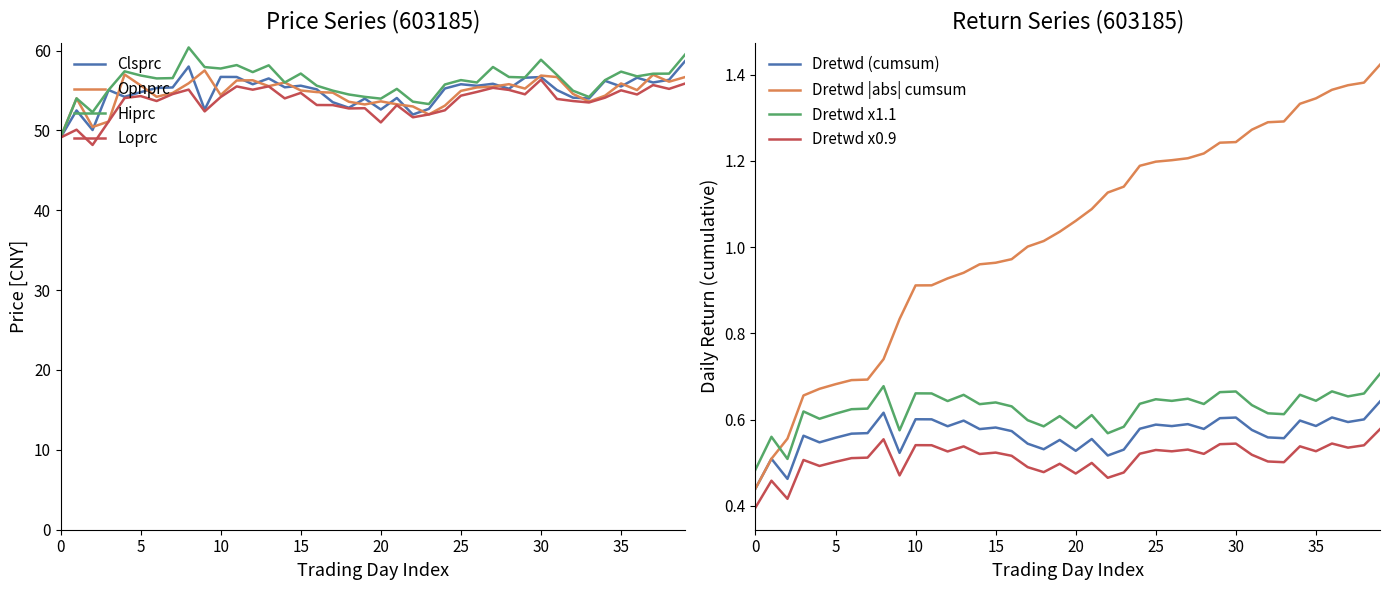

What is the lowest value of the Opnprc series?

49.1